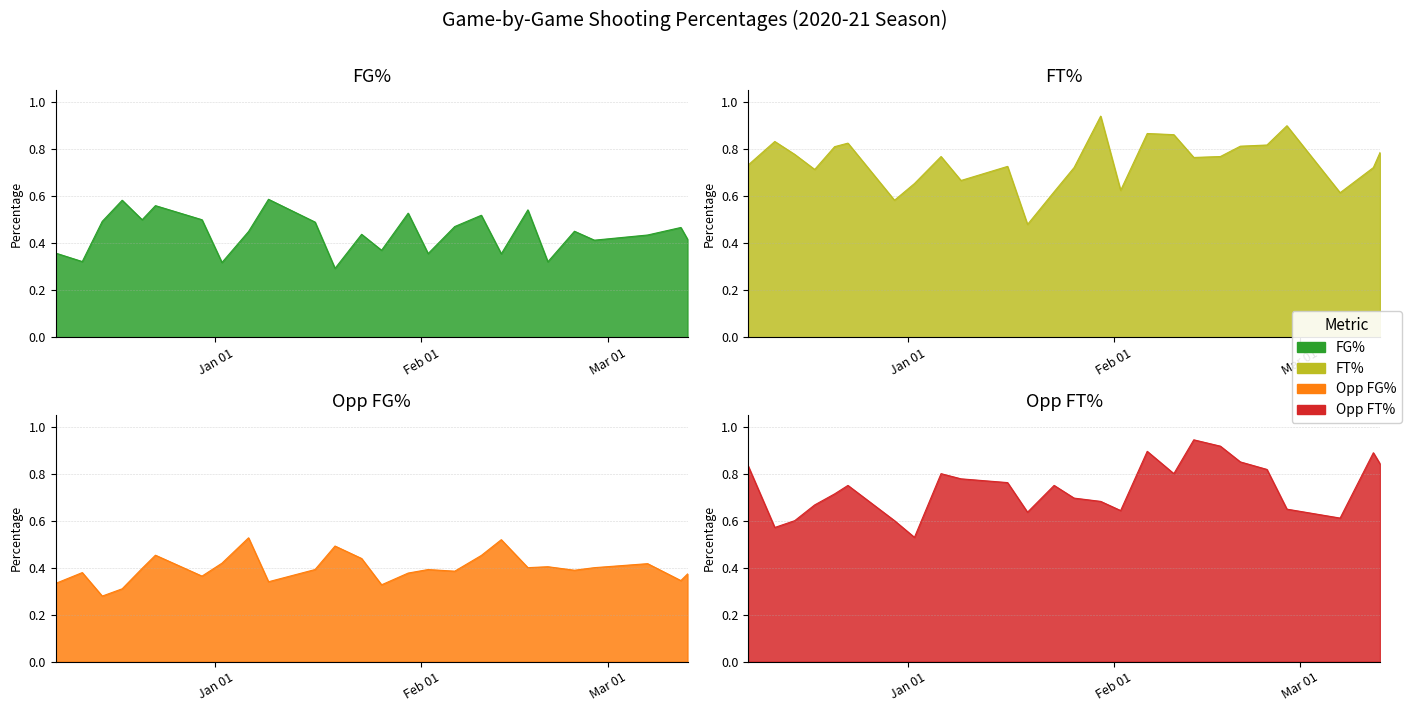

What is the lowest value of the FT_Pct series?

0.5